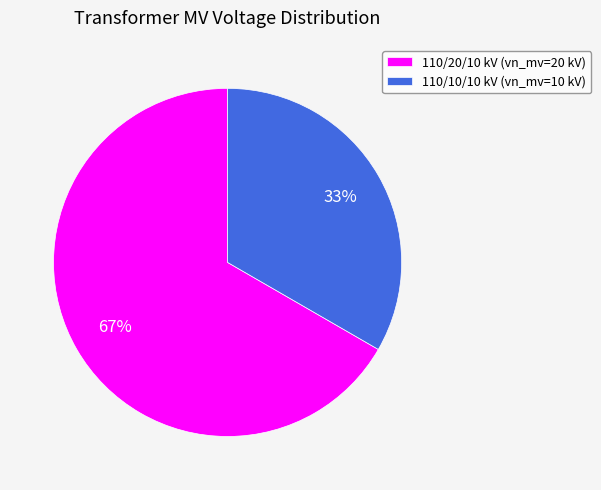

Is it true that 110/20/10 kV (vn_mv=20 kV) is 75% of the pie?

False